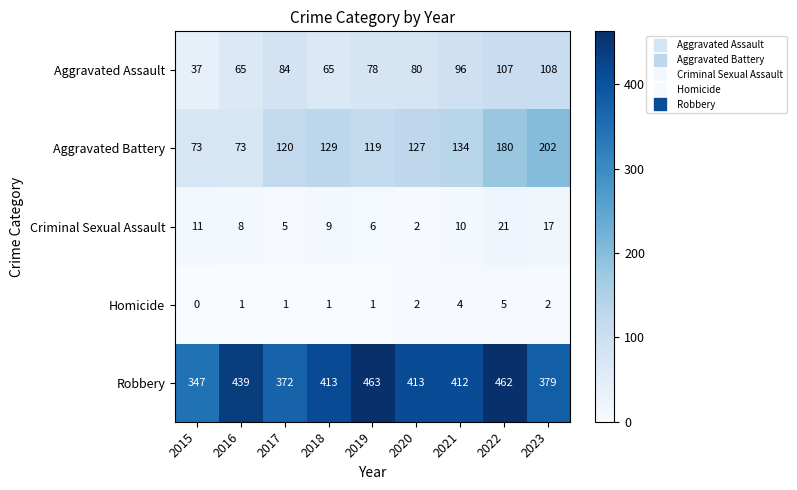

At 2019, list the series in order from largest to smallest.

Robbery, Aggravated Battery, Aggravated Assault, Criminal Sexual Assault, Homicide